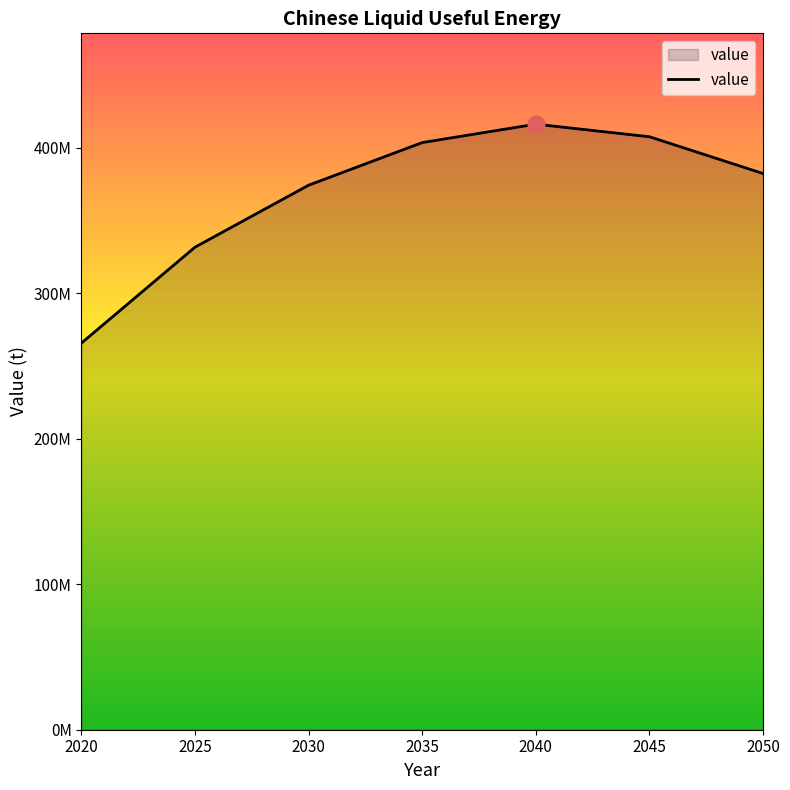

What is the average value?

368896833.4